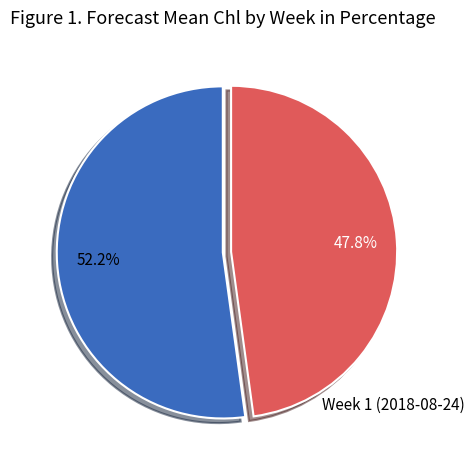

Does any single category account for the majority?

Yes